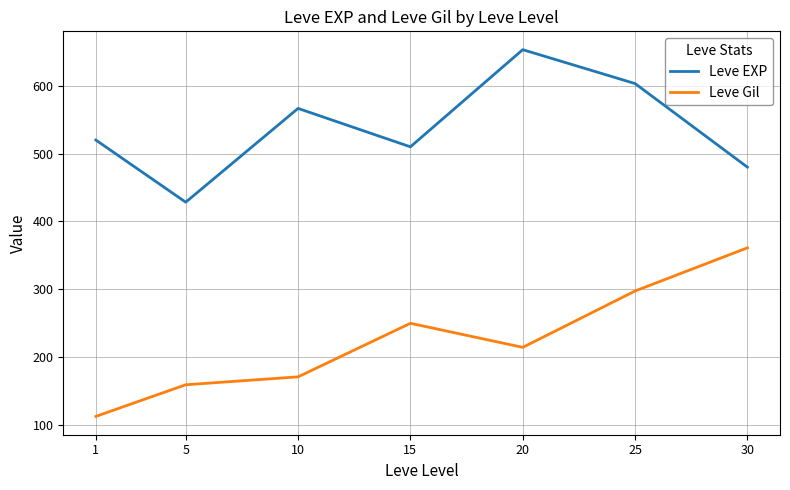

Reading left to right, what are all the values shown in this chart?

Leve EXP: 520.0	428.3	566.7	510.0	653.3	603.3	480.0
Leve Gil: 112.3	159.0	170.7	249.7	214.2	297.3	361.0